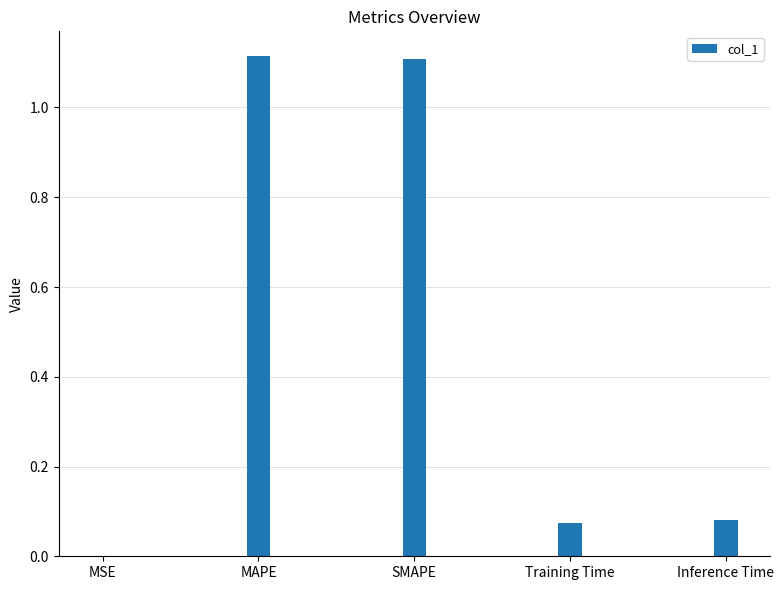

The value at SMAPE is 1.5. True or false?

False